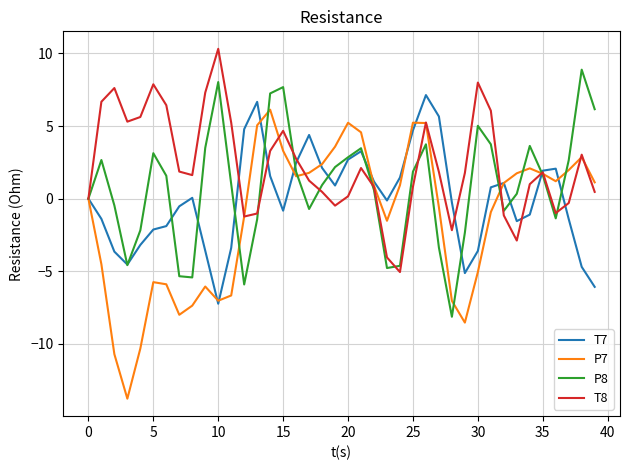

How many interior local valleys does the P7 series have?

7